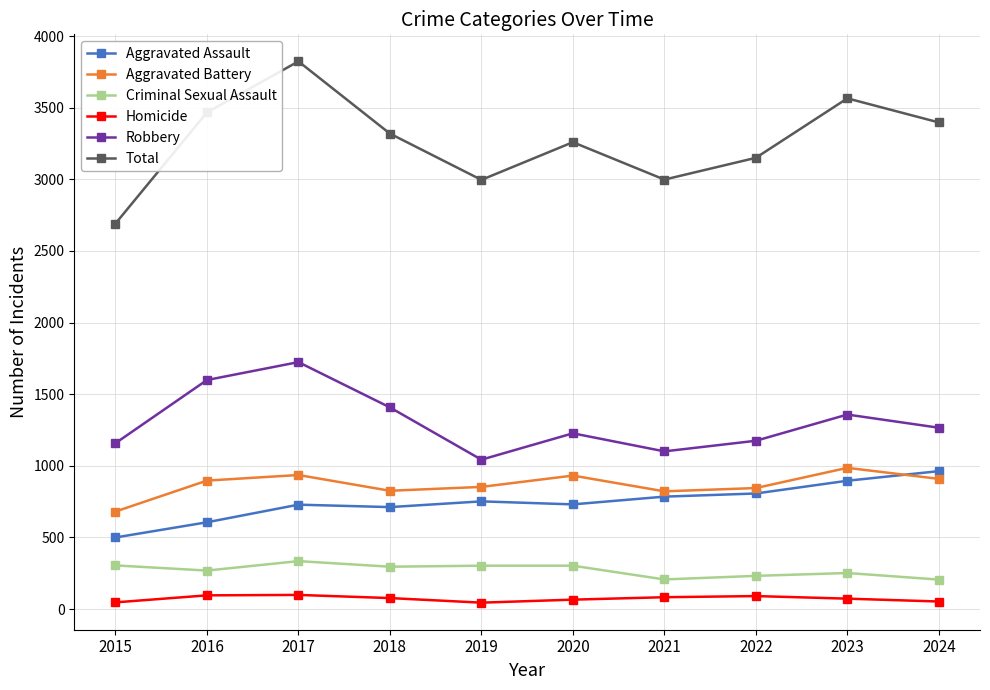

True or false: Homicide has more than 1 points higher than both neighbors.

True